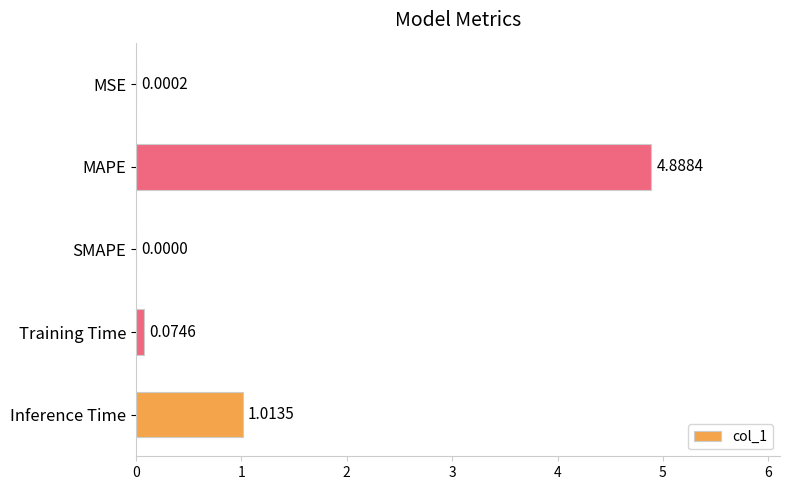

Which label corresponds to the largest value in the chart?

MAPE